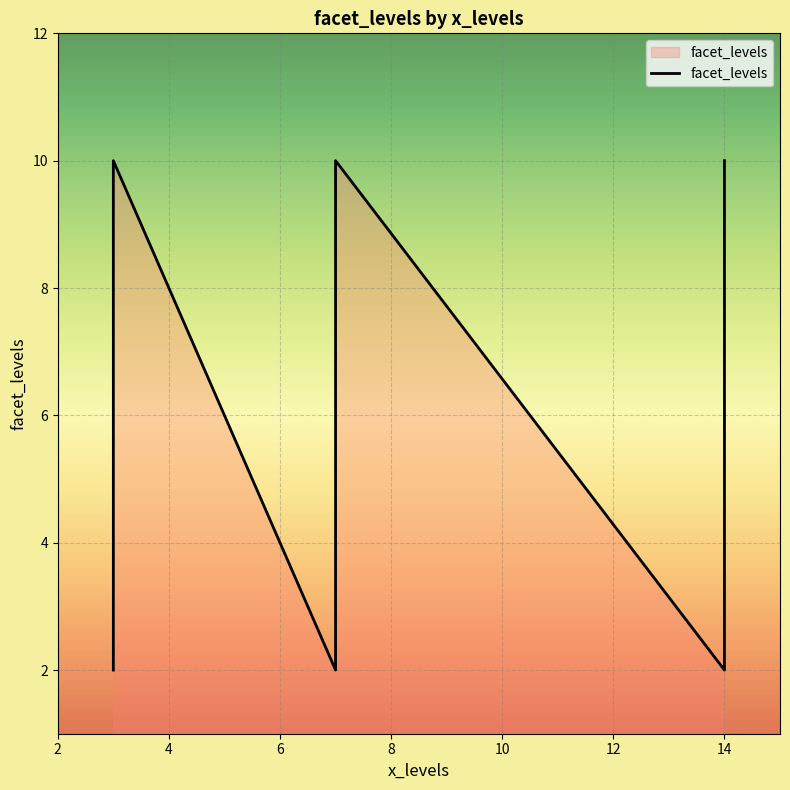

What is the maximum value shown in the chart?

10